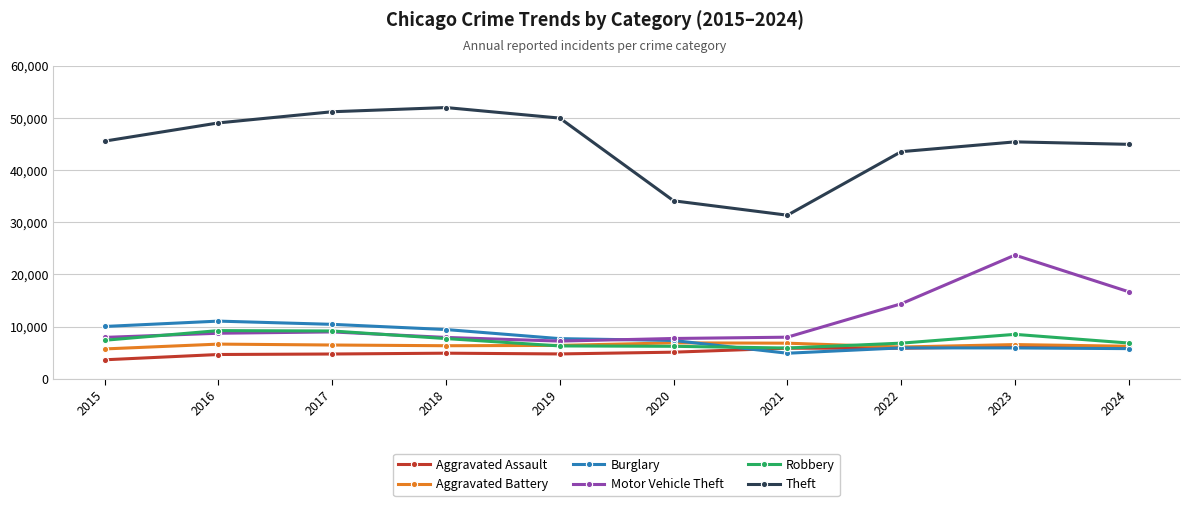

What is the total value across all series at 2018?

88221